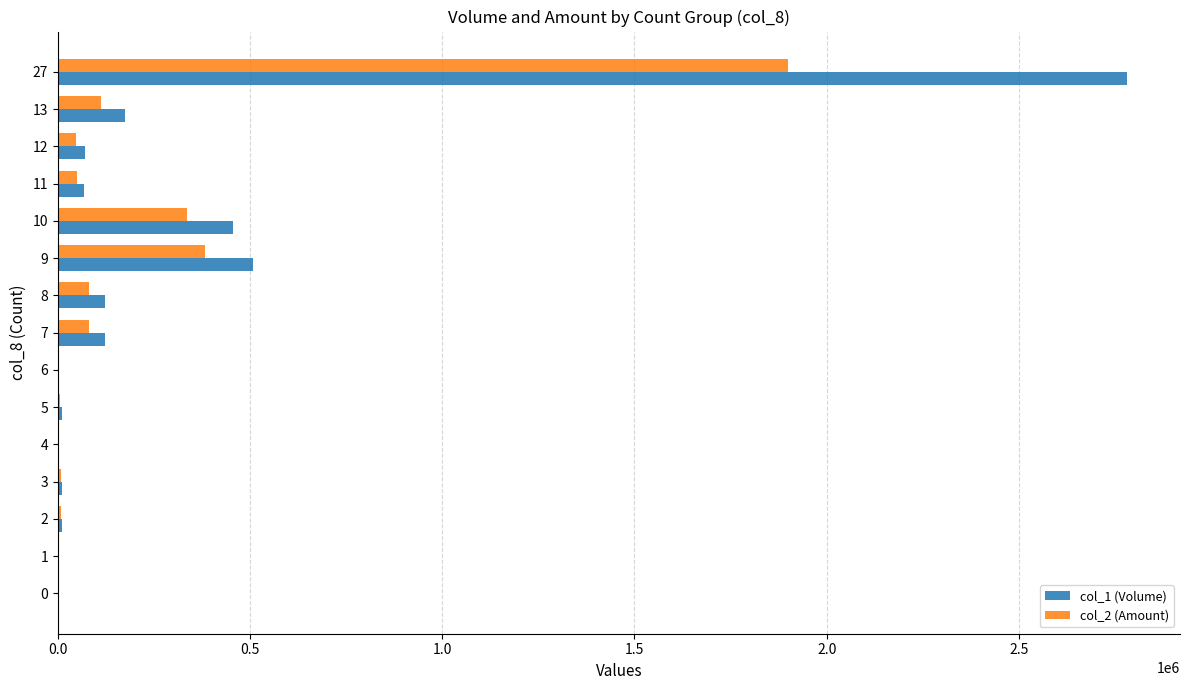

True or false: col_1 (Volume) has a value of -1606623 at 0.

False